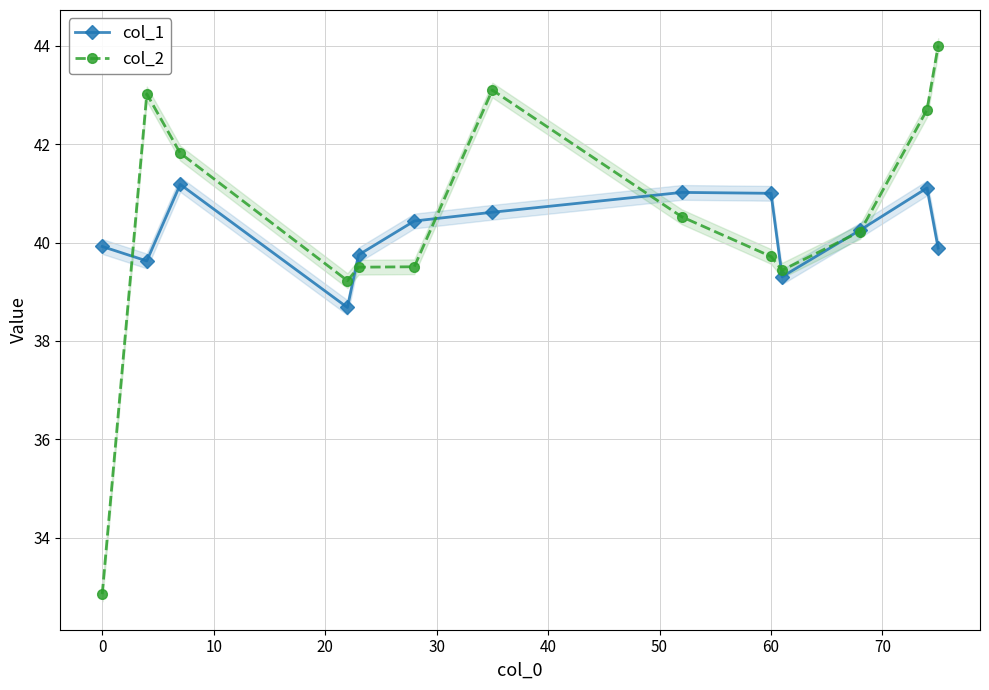

What is the maximum value for col_2?

44.0